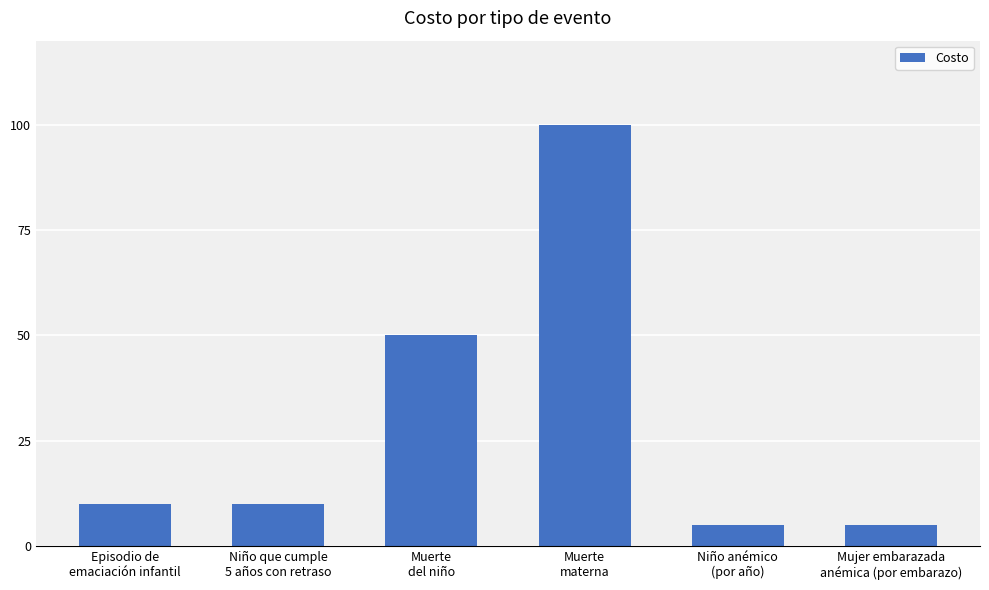

What is the minimum value shown in the chart?

5